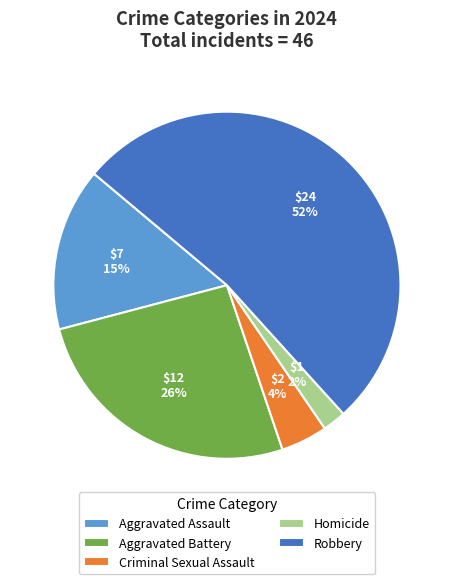

To the nearest percent, what is the average slice percentage?

20%